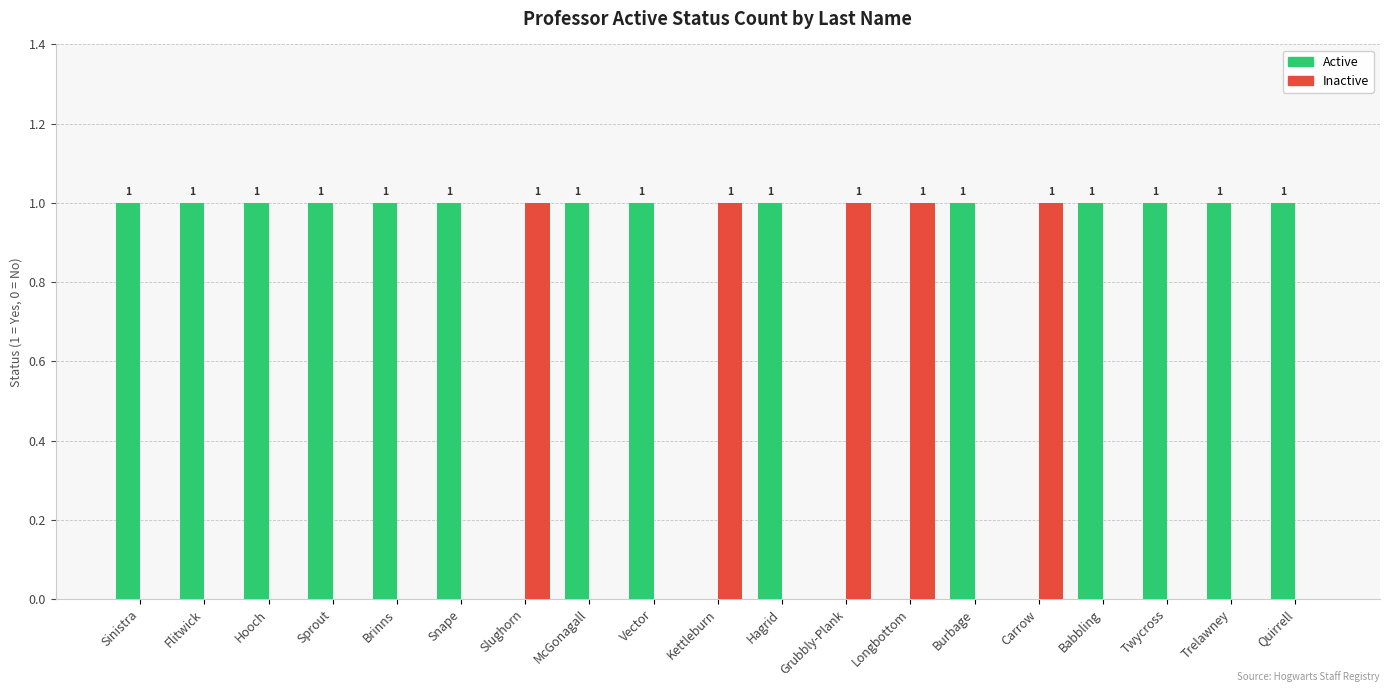

Is it true that Inactive equals 0 at Snape?

True